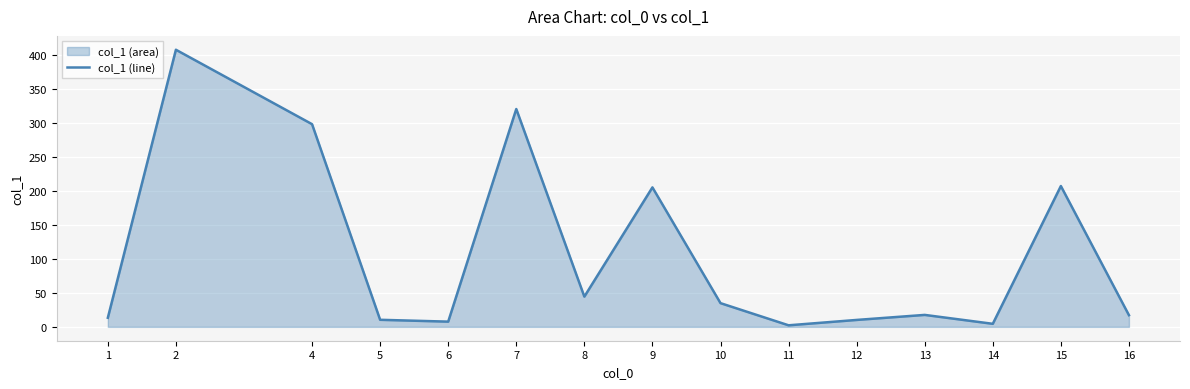

What is the difference between the values at 16 and 9?

188.0